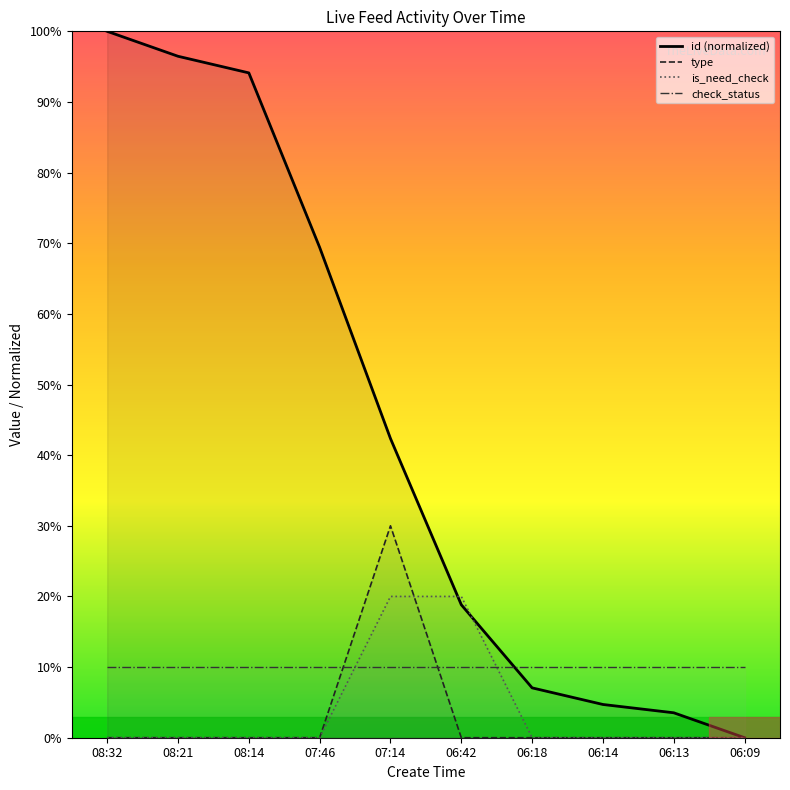

Count the number of categories in the chart.

10